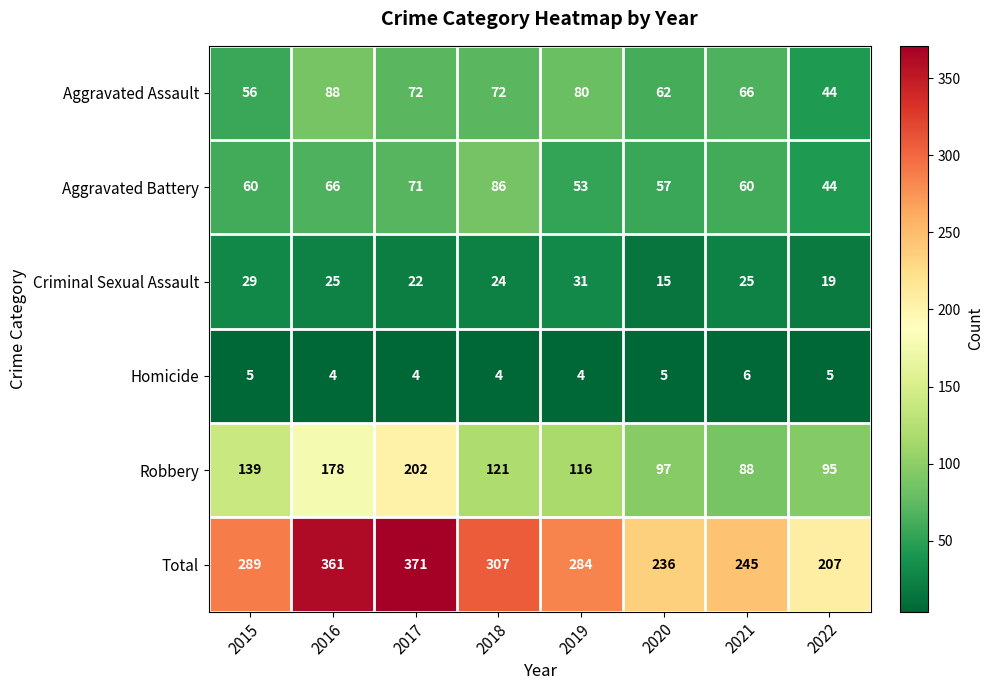

What is the sum of all Robbery values?

1036